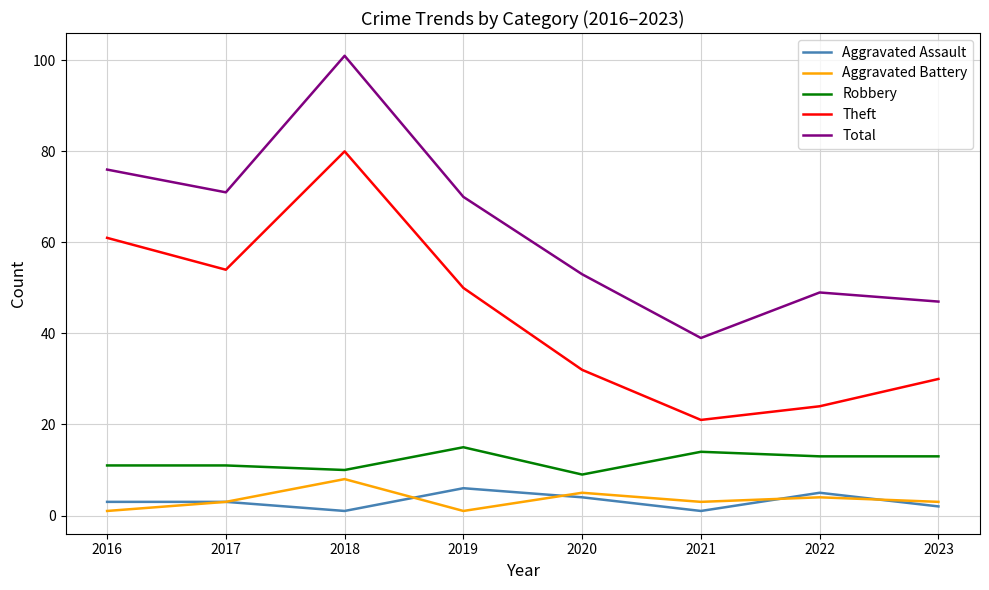

Rank the series at 2019 from lowest to highest value.

Aggravated Battery, Aggravated Assault, Robbery, Theft, Total